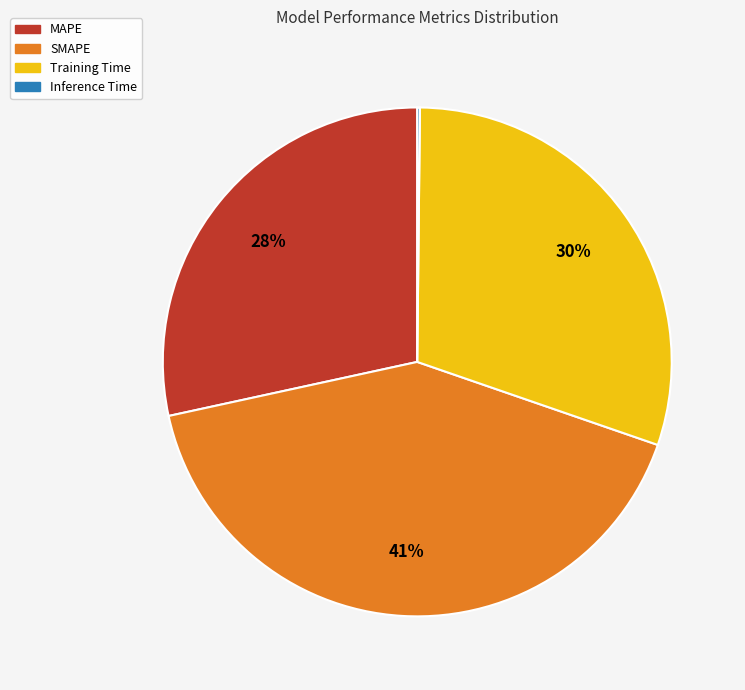

What is the largest slice in the pie chart?

SMAPE